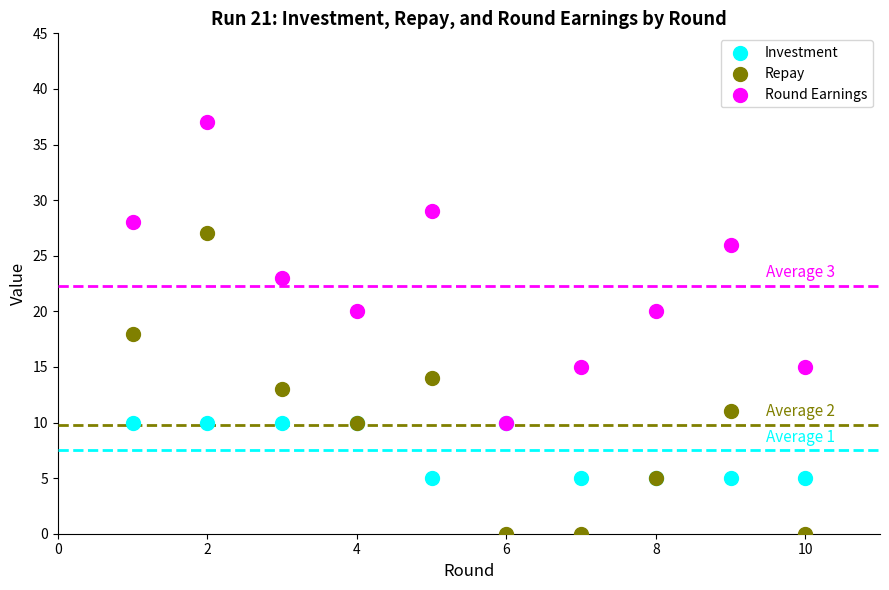

What are all the series names shown in the legend?

Investment, Repay, Round Earnings